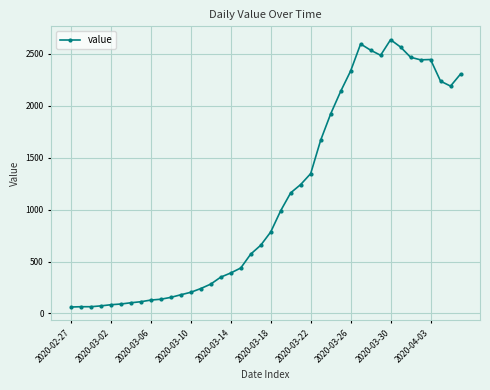

What is the sum of all values?

44896